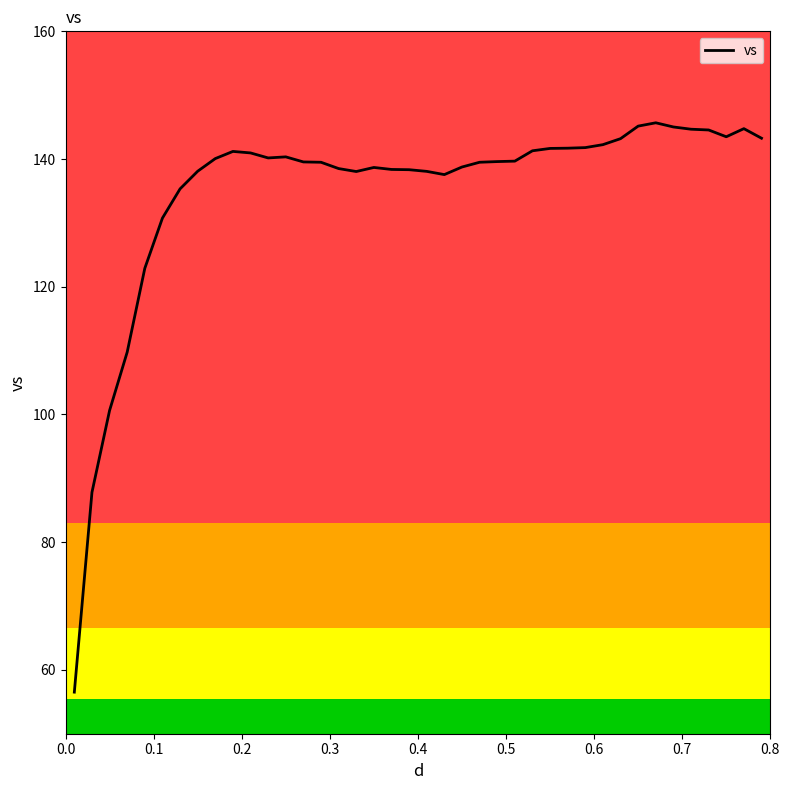

What is the difference between the maximum and minimum values?

89.2